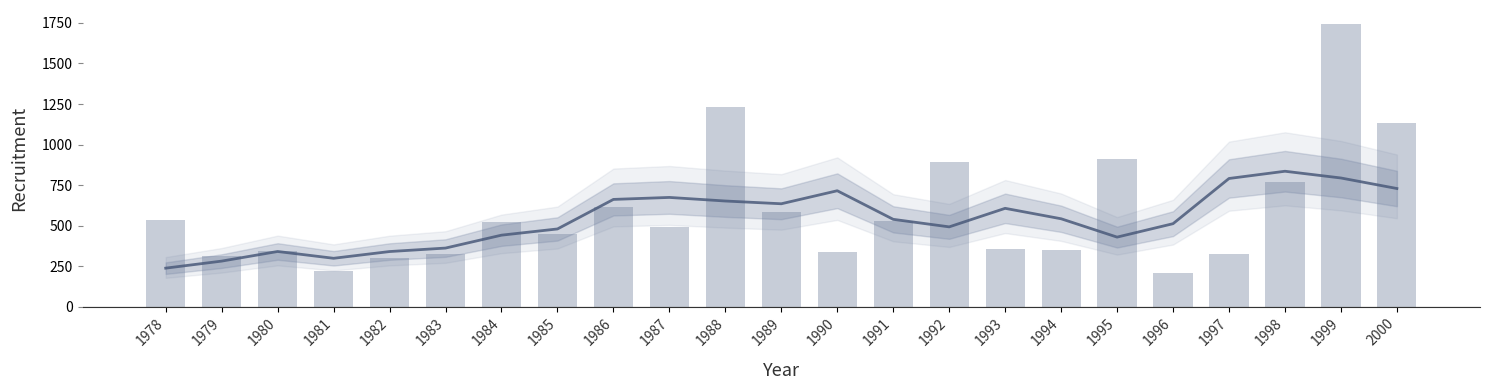

The Smoothed trend series shows 443.5 at 1997. True or false?

False